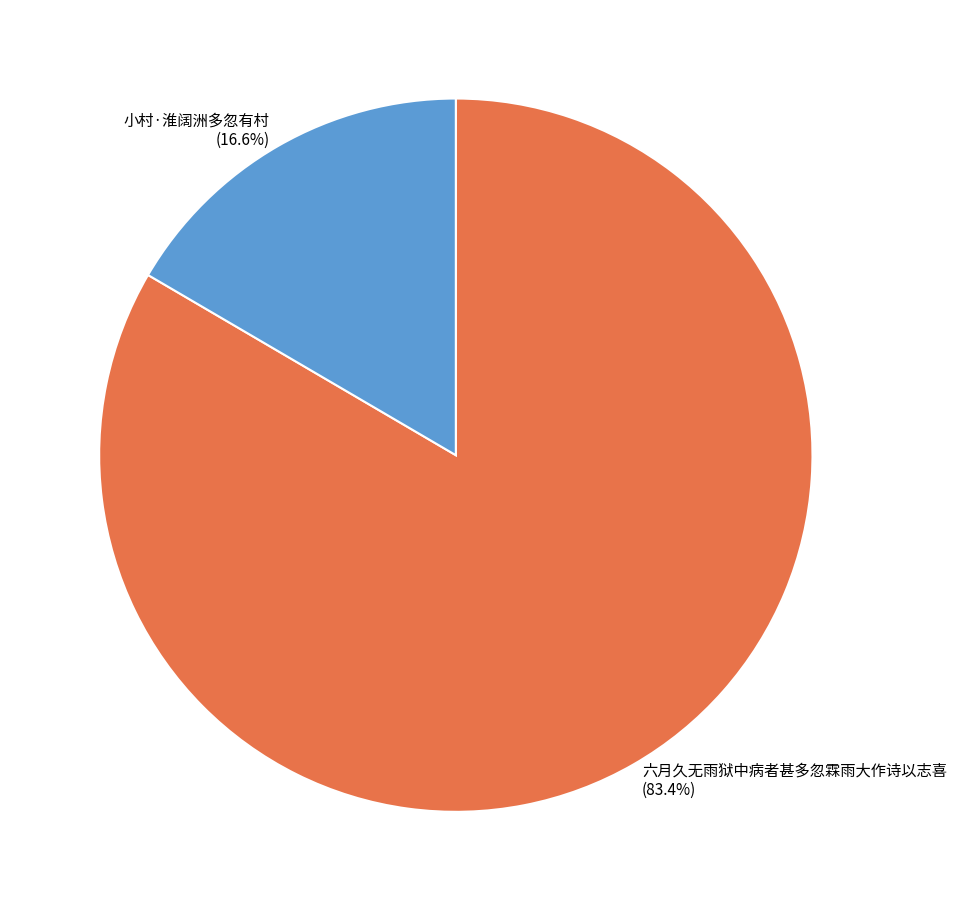

What percentage is the 六月久无雨狱中病者甚多忽霖雨大作诗以志喜 slice, to the nearest percent?

83%